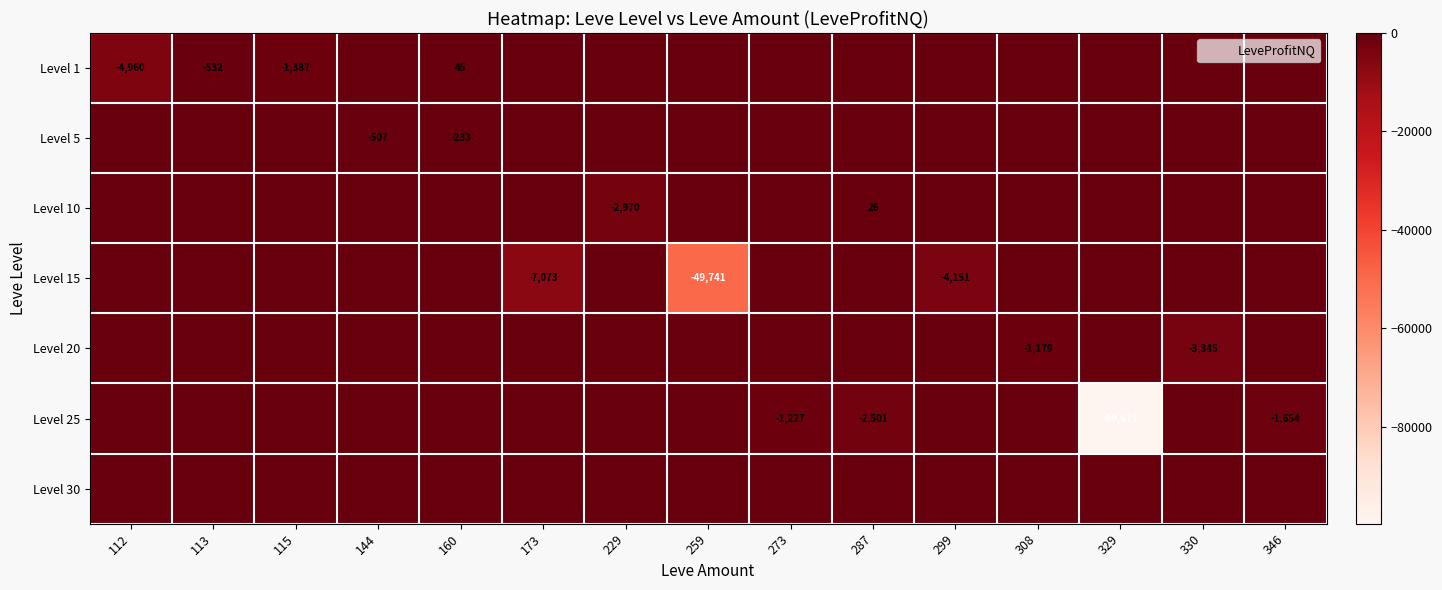

Count the number of data series in this chart.

7